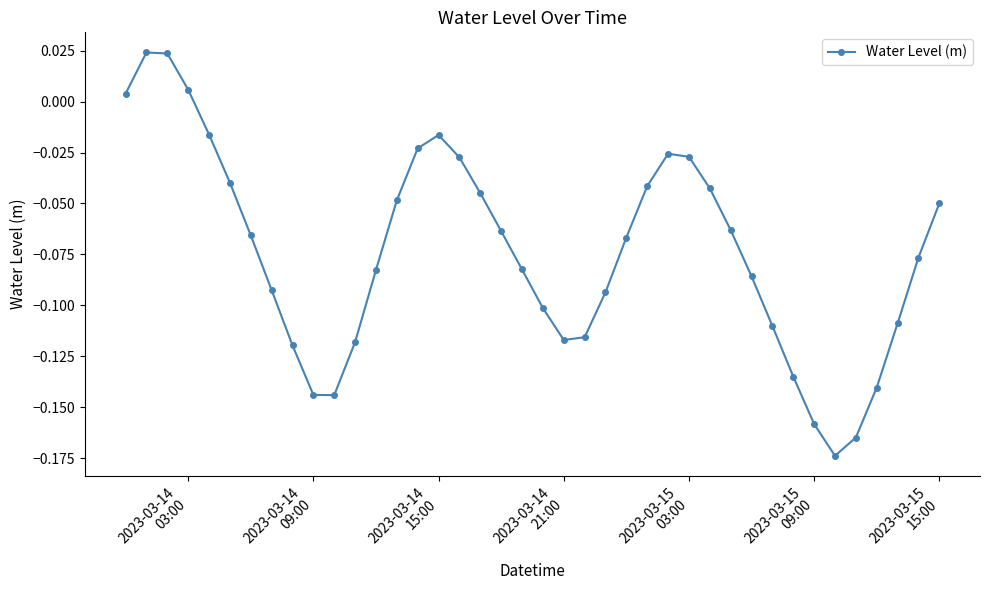

How many points are higher than both their immediate neighbors (excluding endpoints)?

3